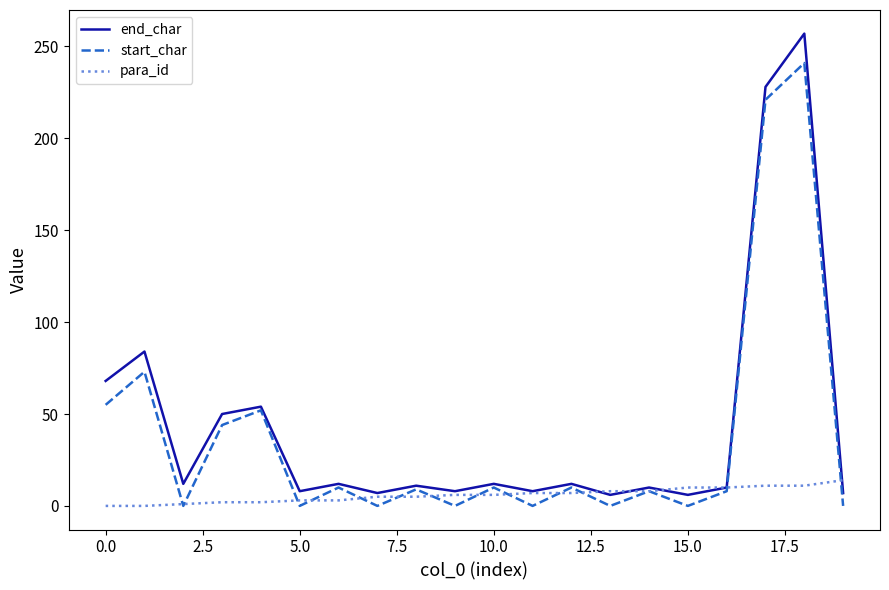

What is the maximum value shown in the chart?

257